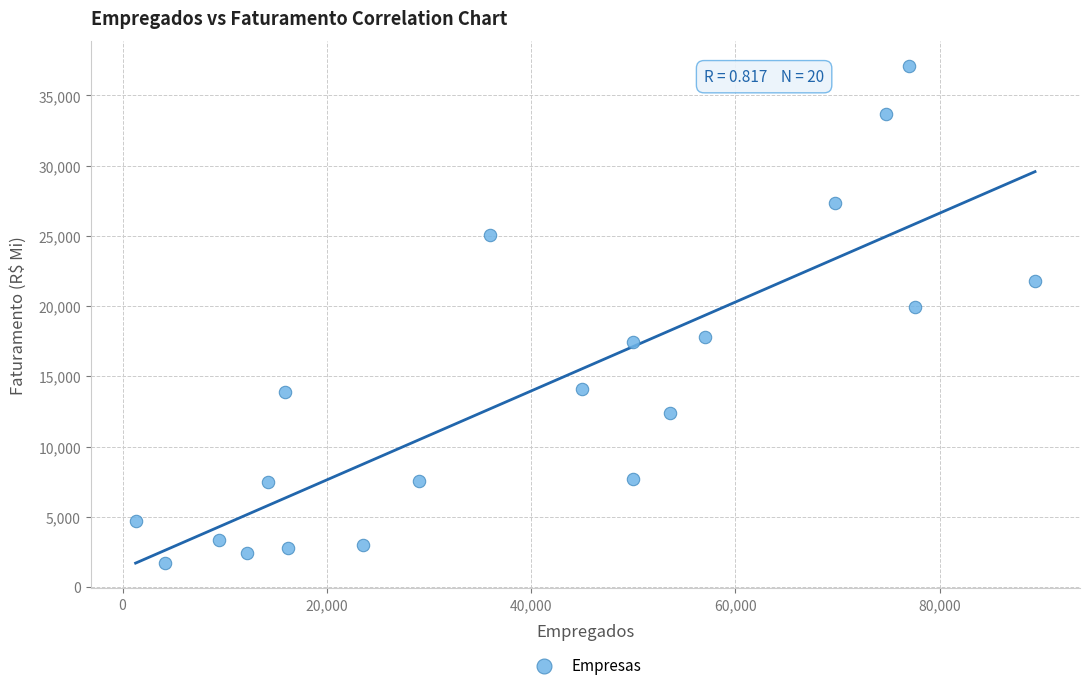

What is the range of Y values (max minus min)?

35451